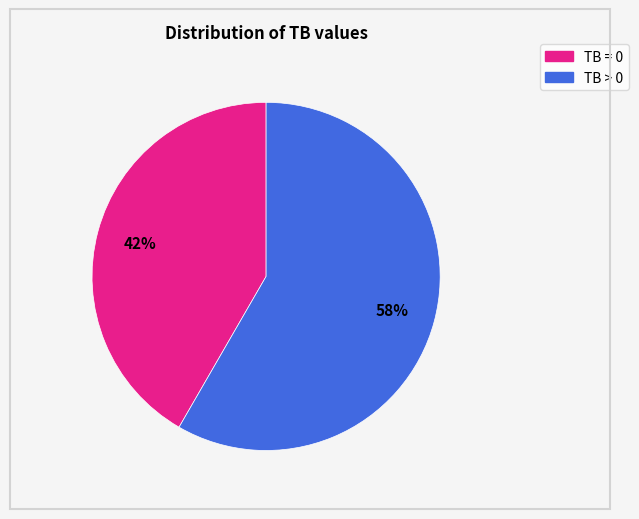

What is the smallest slice in the pie chart?

TB = 0